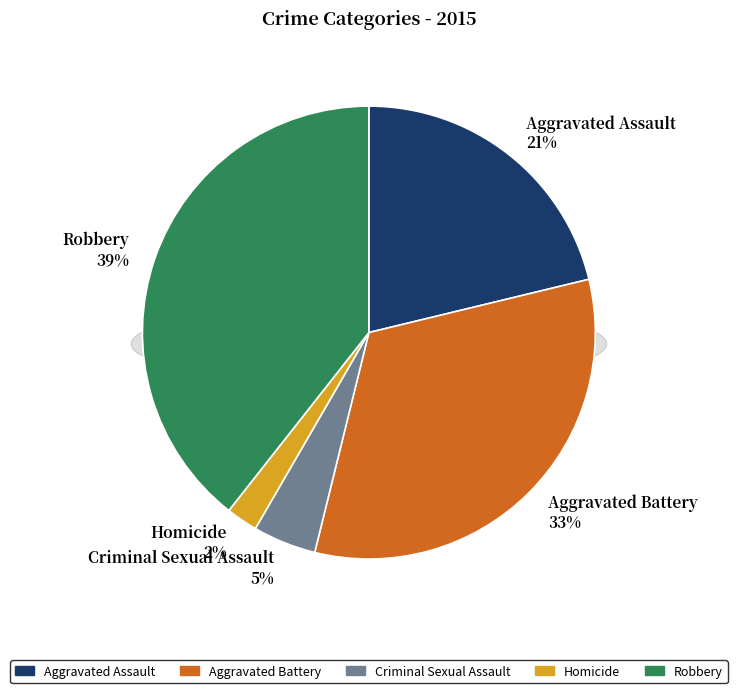

How much of the chart is everything except Homicide?

97.7%